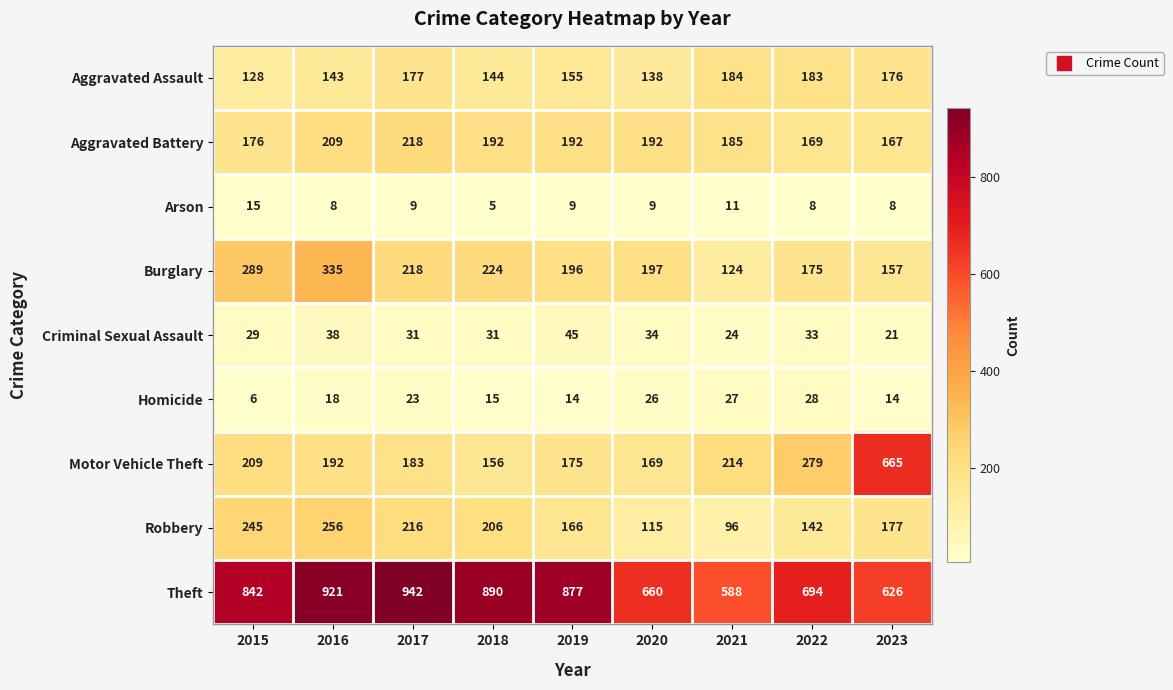

Which series has the largest total across all categories?

Theft